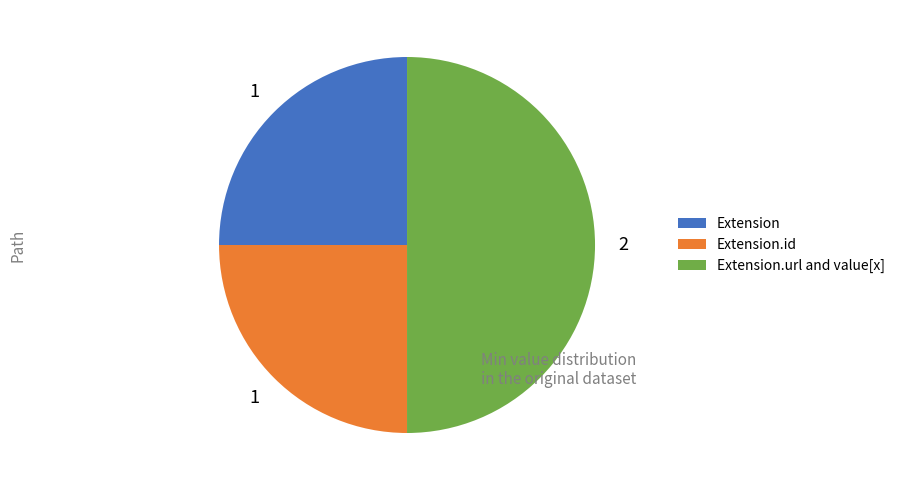

Is Extension.id the majority of the pie?

No